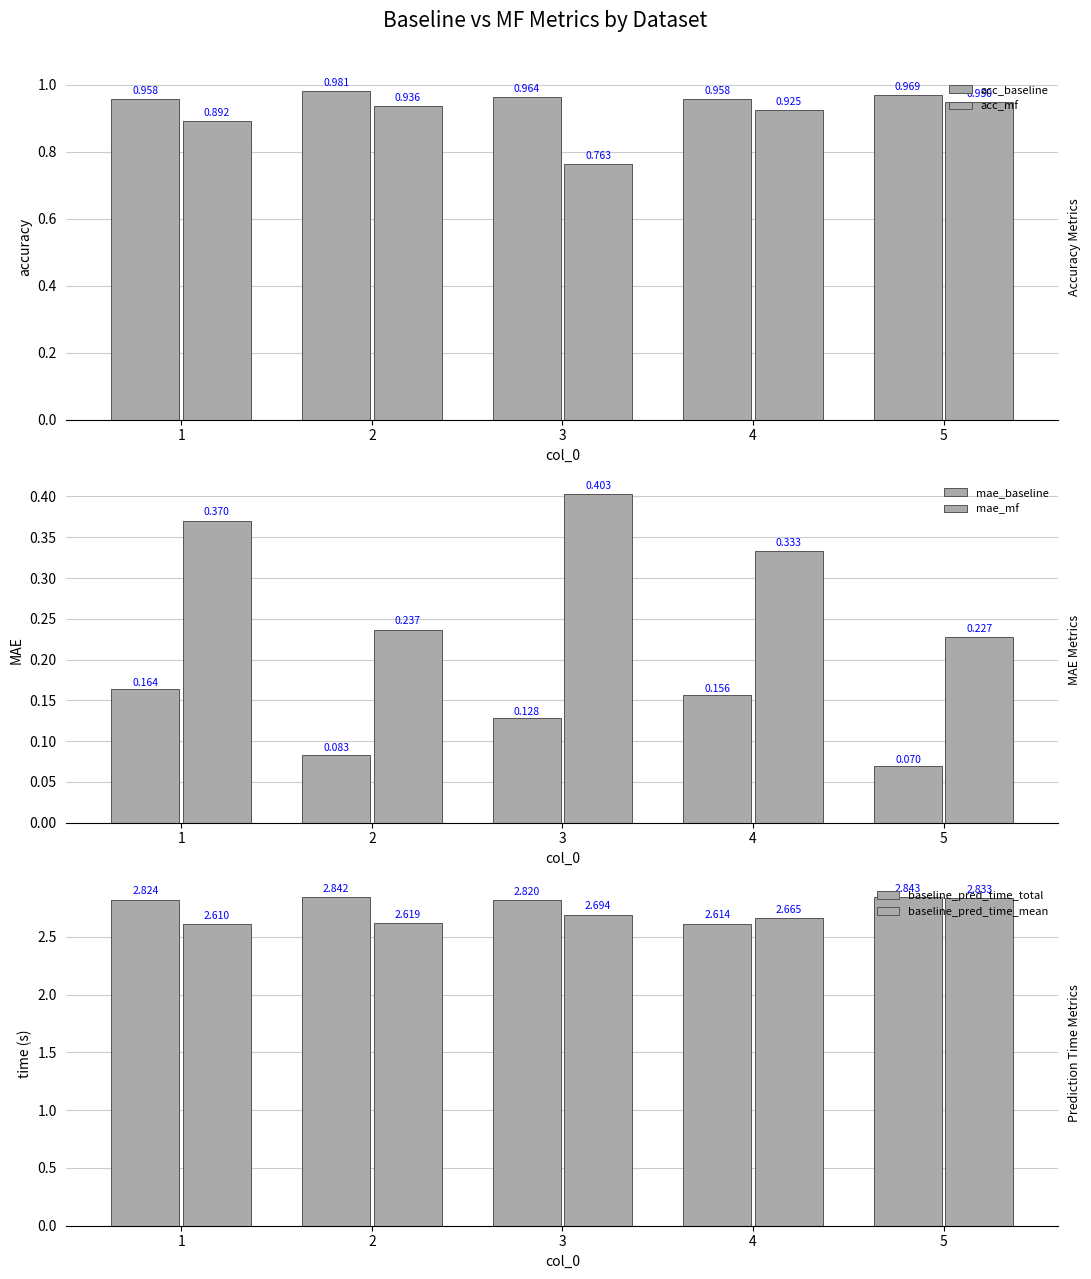

Reading left to right, extract all data points from this chart.

acc_baseline: 1=1.0	2=1.0	3=1.0	4=1.0	5=1.0
acc_mf: 1=0.9	2=0.9	3=0.8	4=0.9	5=0.9
mae_baseline: 1=0.2	2=0.1	3=0.1	4=0.2	5=0.1
mae_mf: 1=0.4	2=0.2	3=0.4	4=0.3	5=0.2
baseline_pred_time_total: 1=2.8	2=2.8	3=2.8	4=2.6	5=2.8
baseline_pred_time_mean: 1=2.6	2=2.6	3=2.7	4=2.7	5=2.8